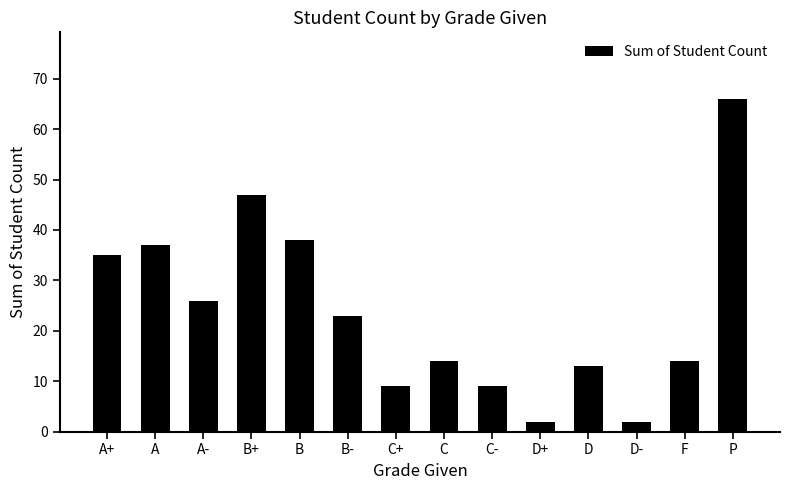

What is the label of the 1st bar from the right?

P